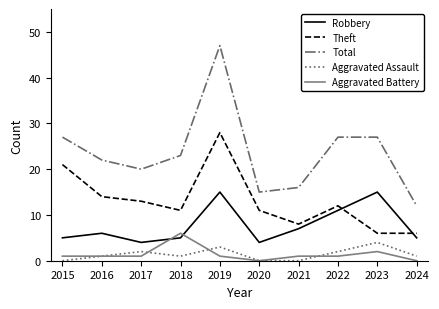

True or false: Aggravated Assault and Theft cross at least once.

False